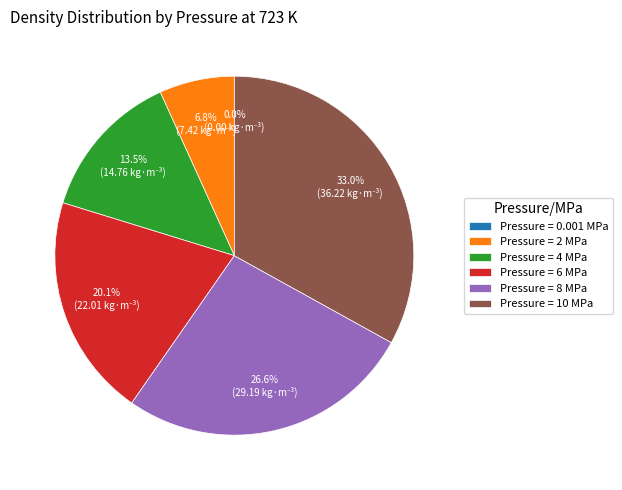

Which category has the biggest portion of the pie?

Pressure = 10 MPa